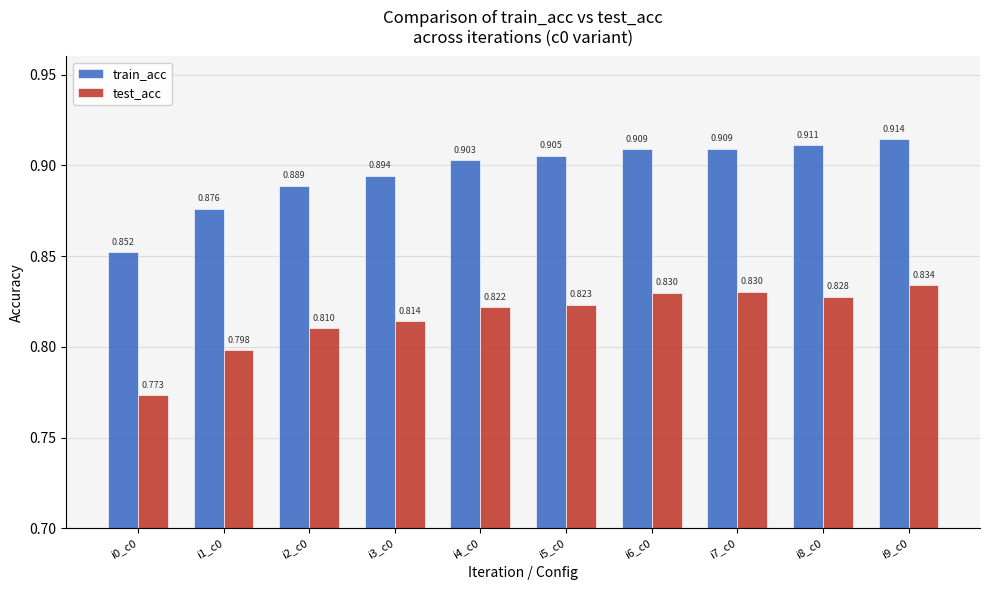

How many bars are there in total?

20